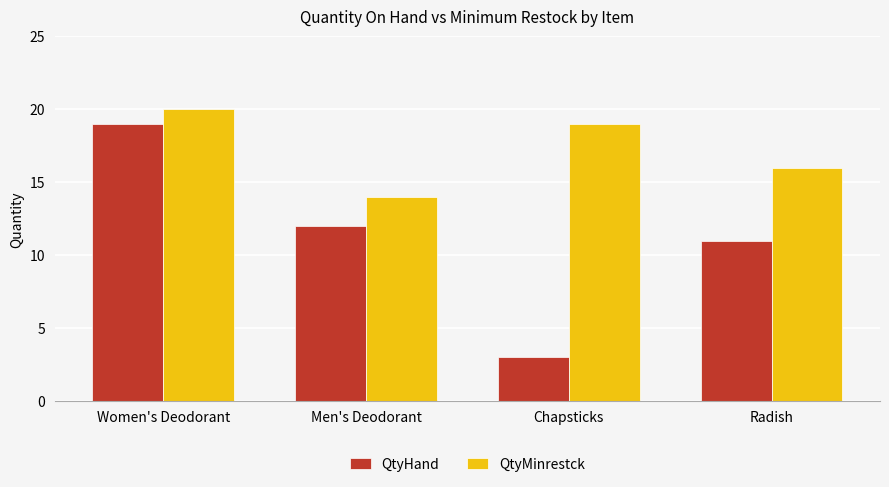

Are the bars horizontal?

No